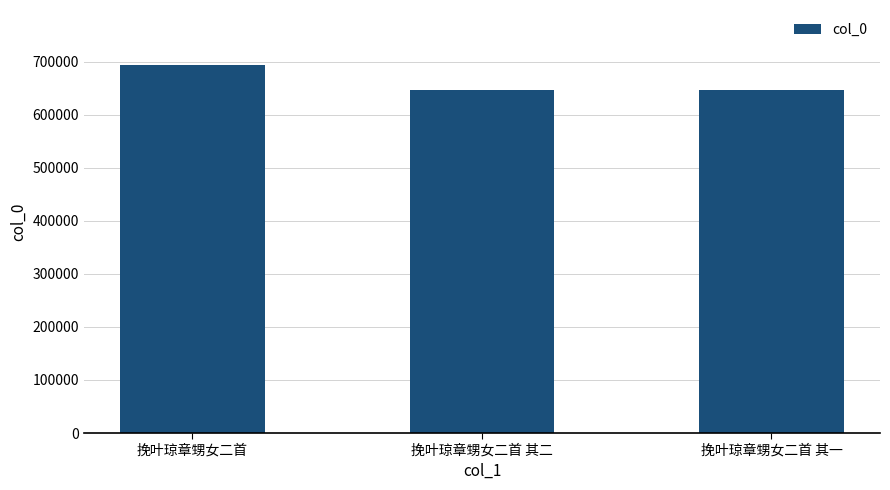

What is the greatest value displayed?

693196